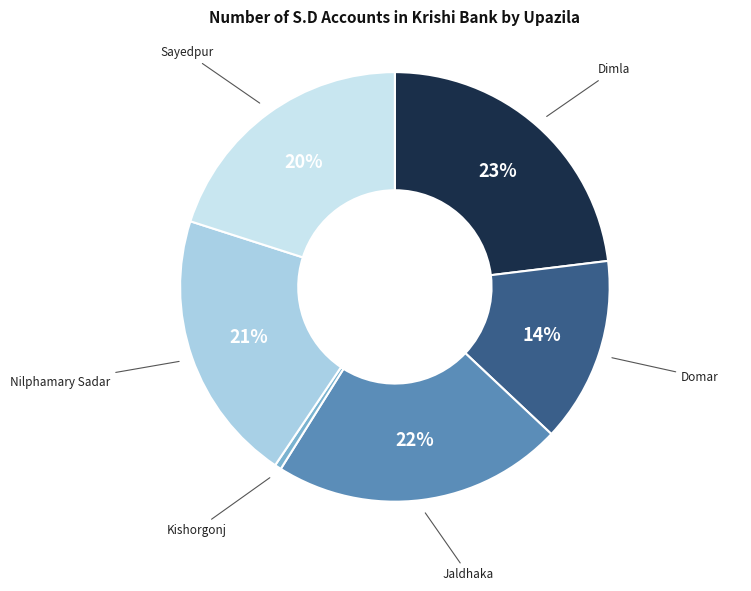

Is there a majority slice in this chart?

No